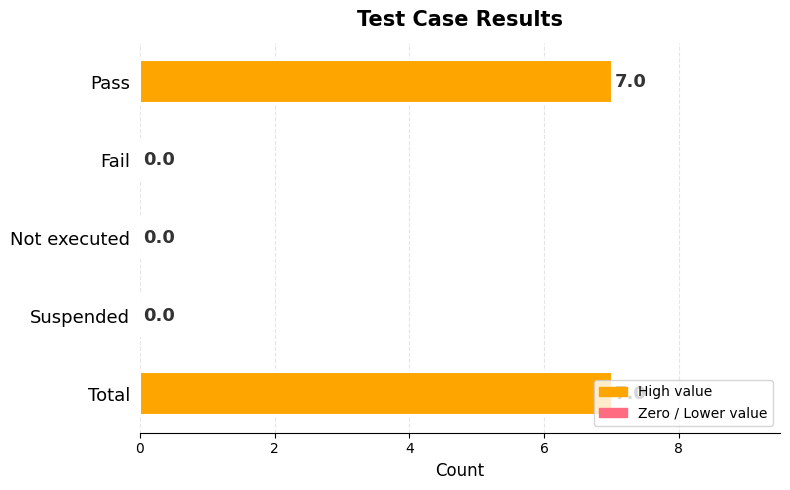

Are the bars grouped side by side (vs. stacked)?

No